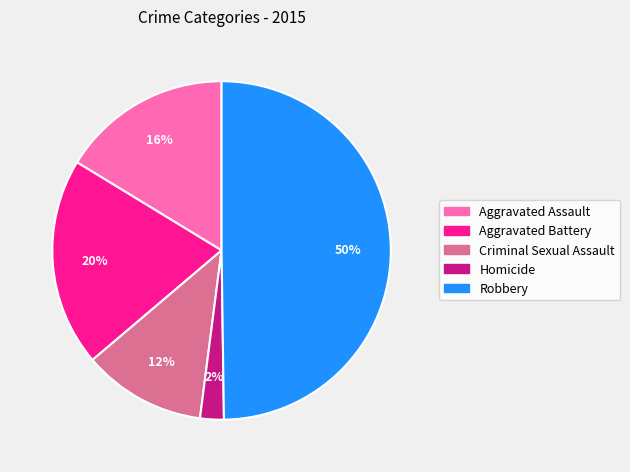

True or false: Criminal Sexual Assault accounts for 12% of the total.

True